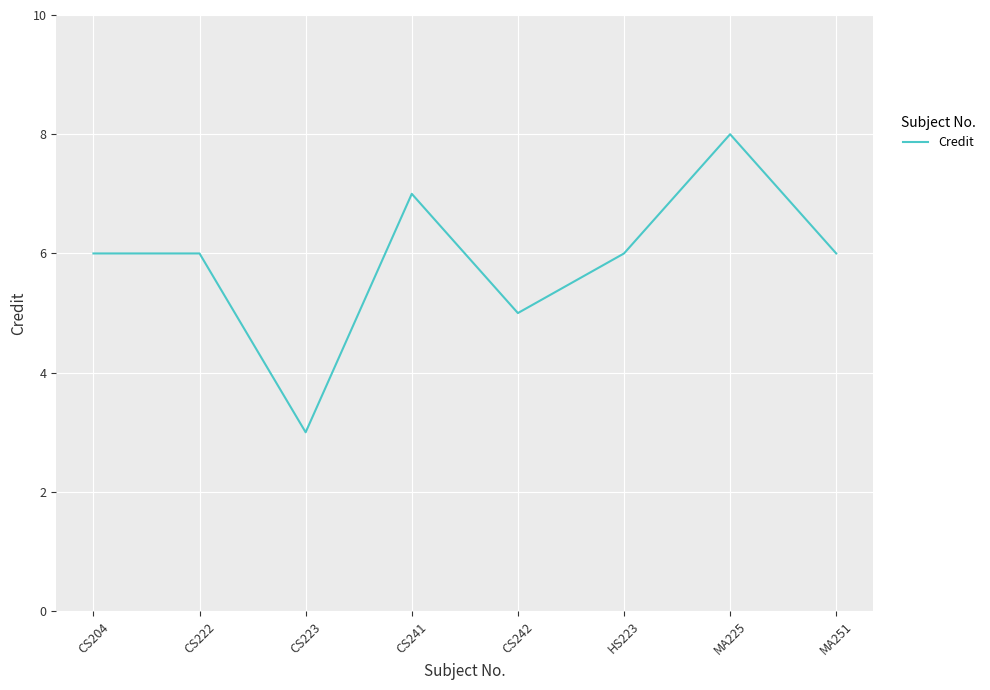

What position from the left is CS222?

2